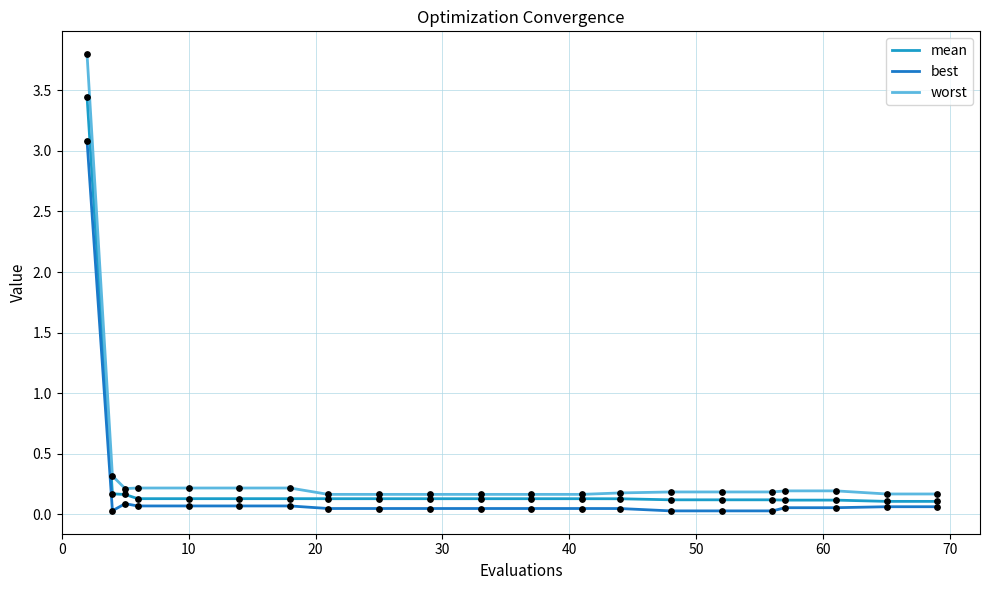

At how many categories does at least one series exceed 0?

21